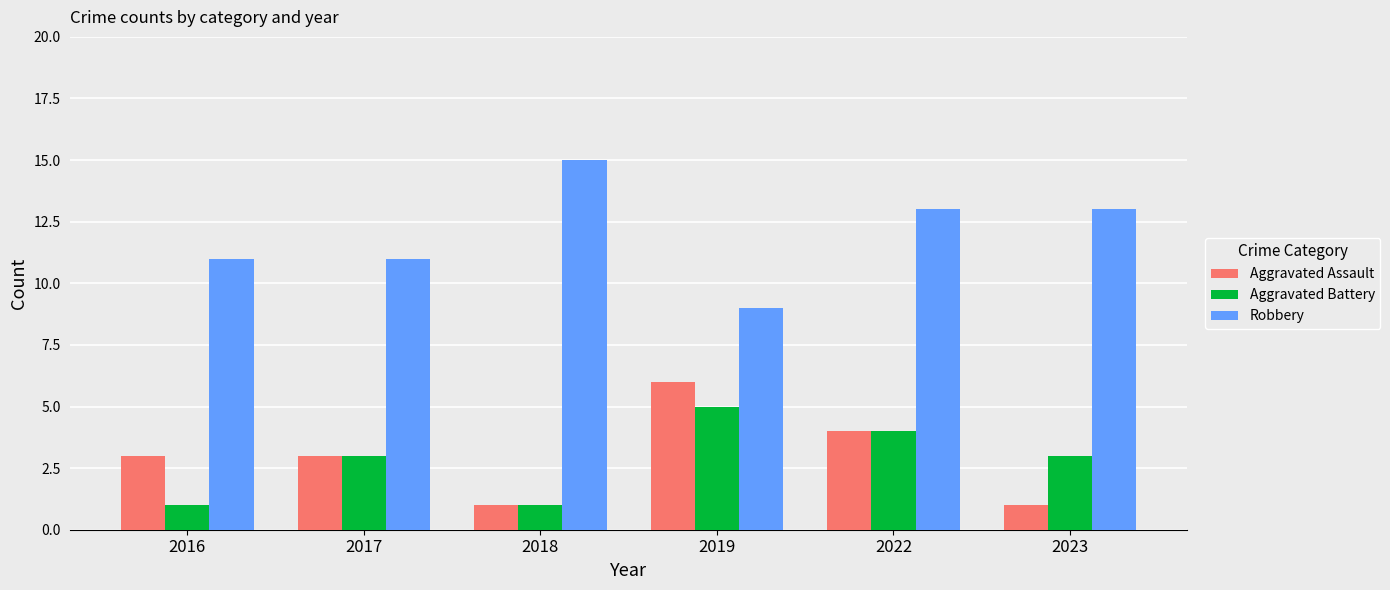

What is the value of the Aggravated Assault bar at the 1st from the left?

3